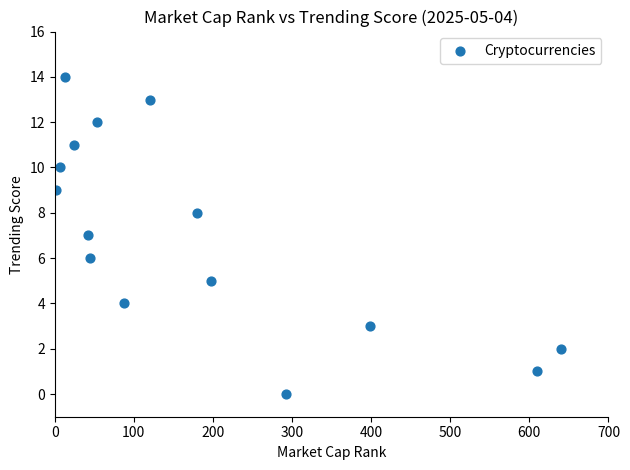

What is the range of X values (max minus min)?

638